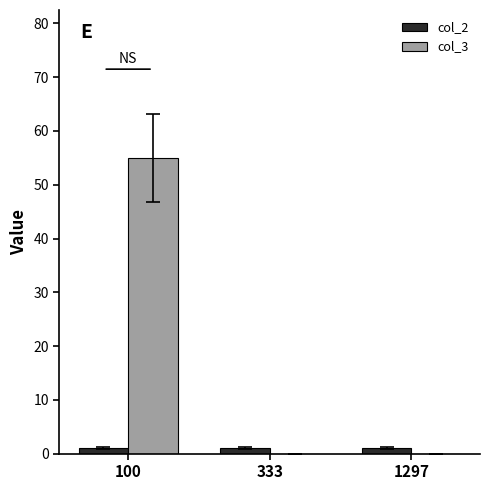

What value does the col_2 series have at 100?

1